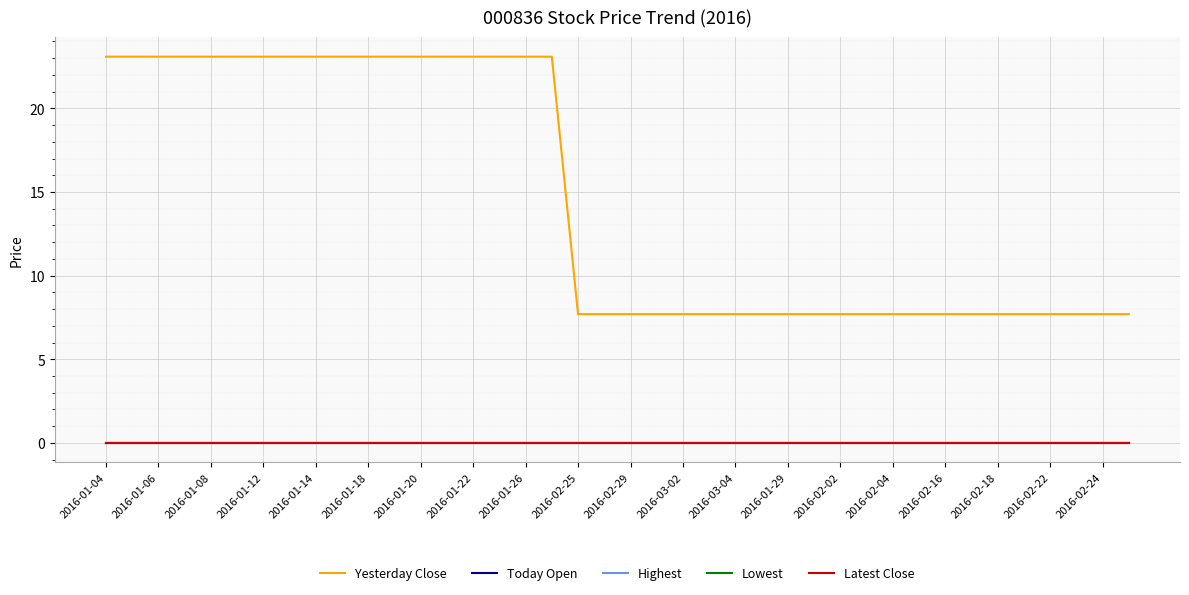

Does the chart have visible grid lines?

Yes